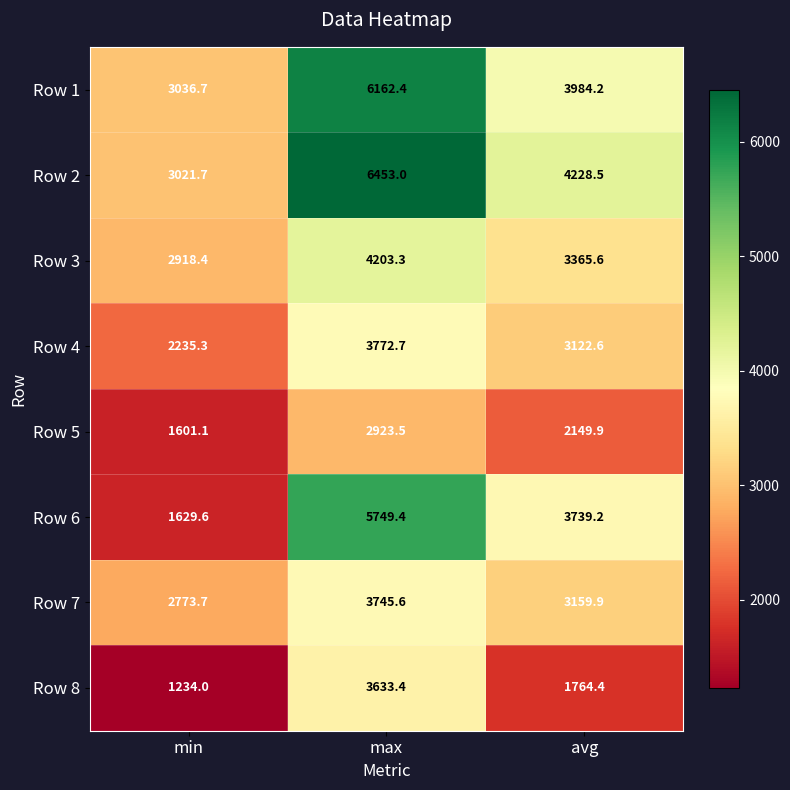

List the series in order of their peak value, highest first.

Row 2, Row 1, Row 6, Row 3, Row 4, Row 7, Row 8, Row 5